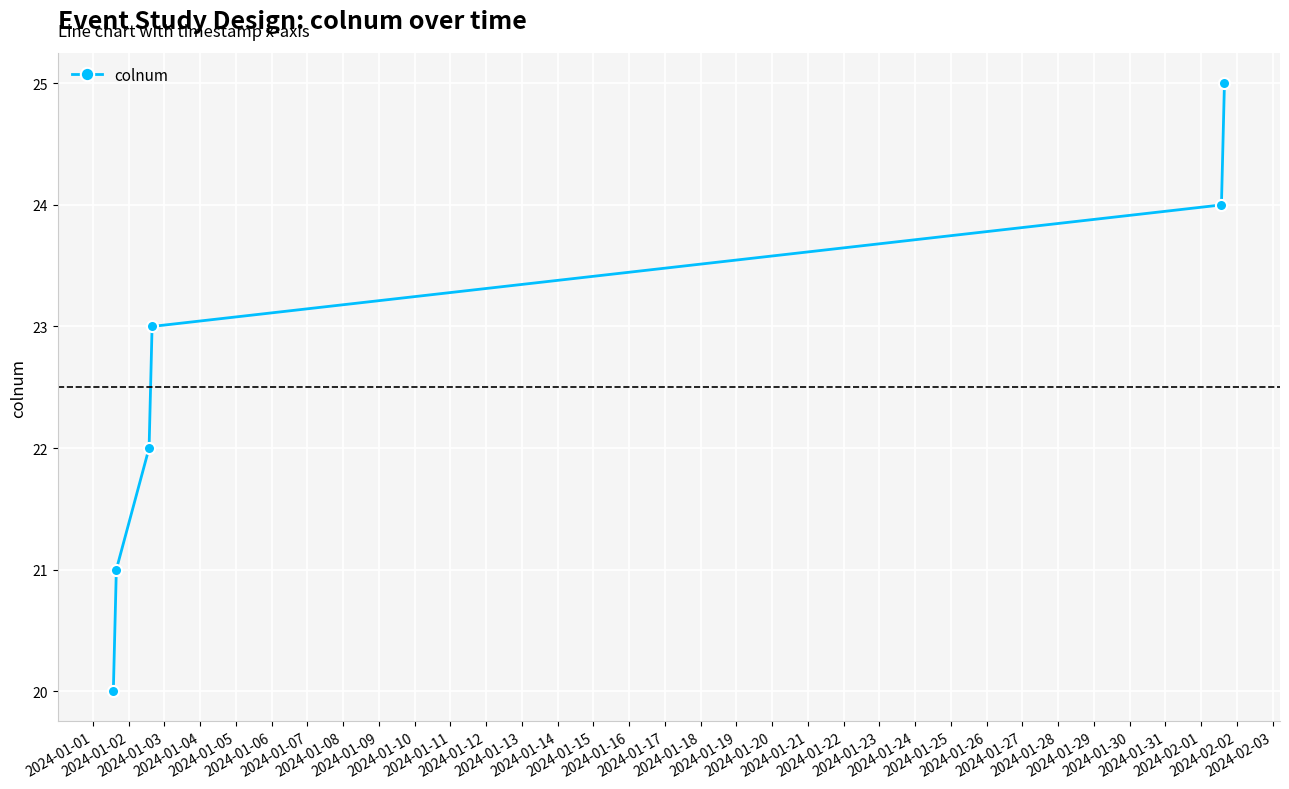

What is the difference between the second highest and minimum values?

4